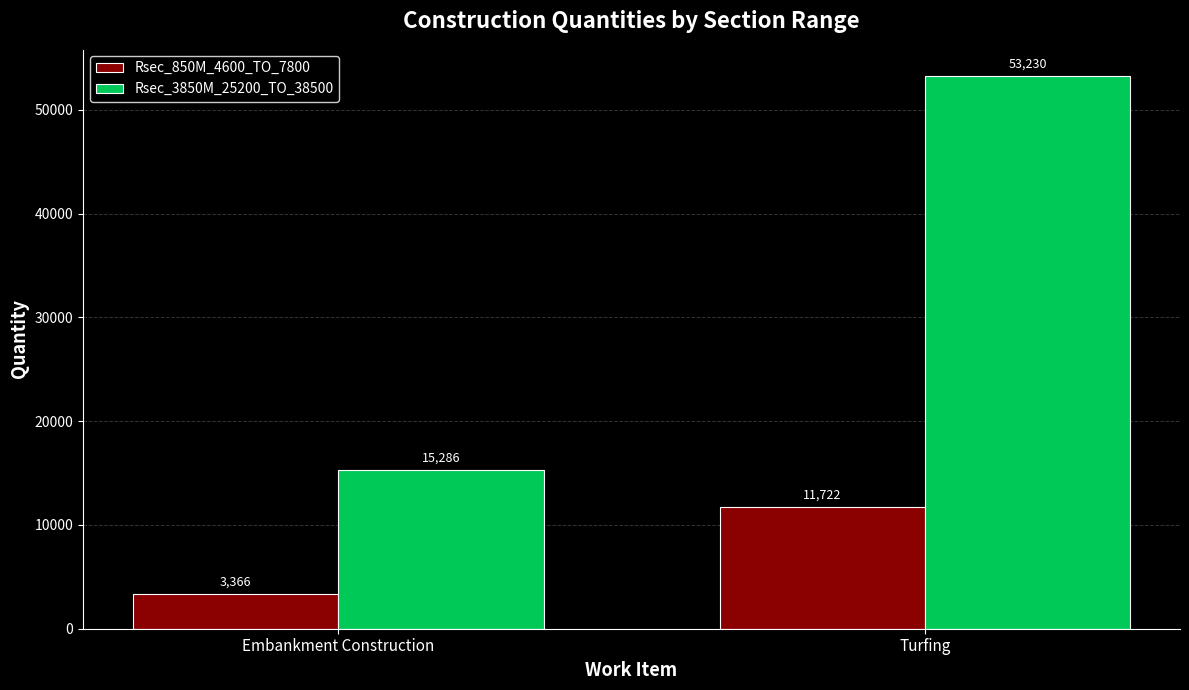

What is the value of the Rsec_3850M_25200_TO_38500 bar at the 2nd from the left?

53230